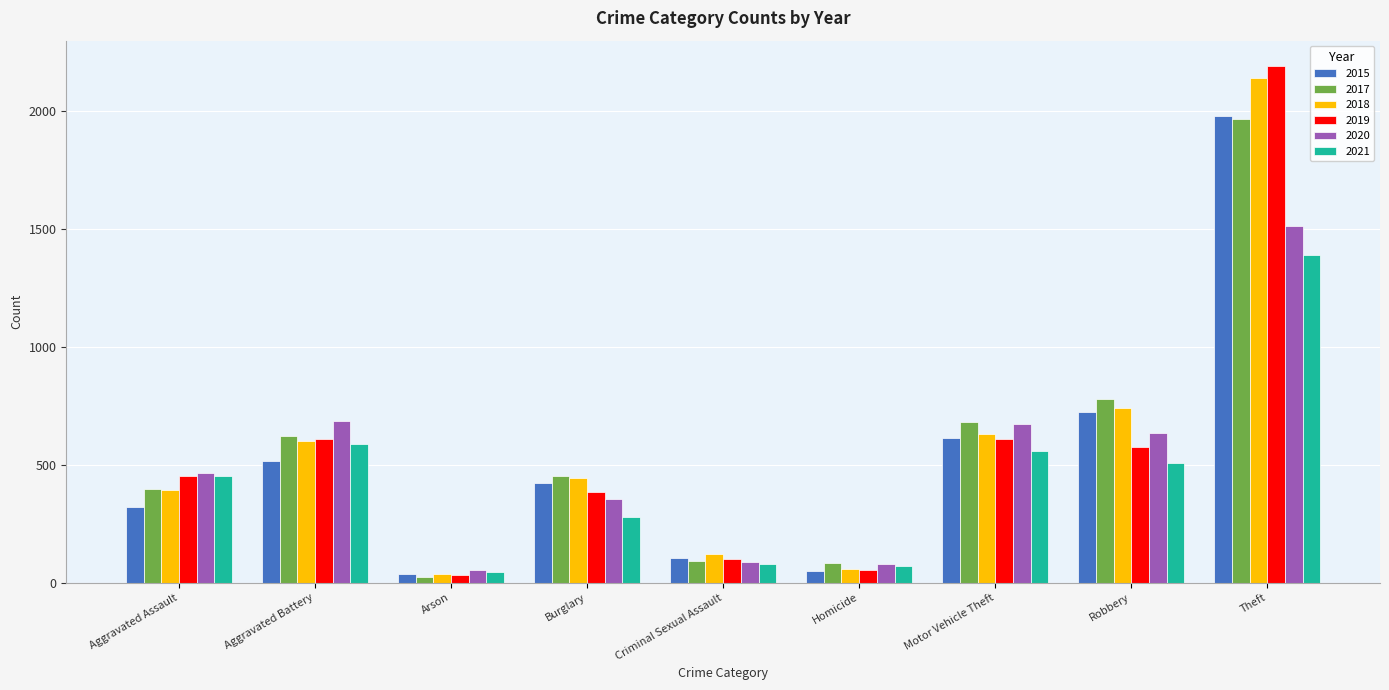

At which label does 2018 reach its minimum?

Arson